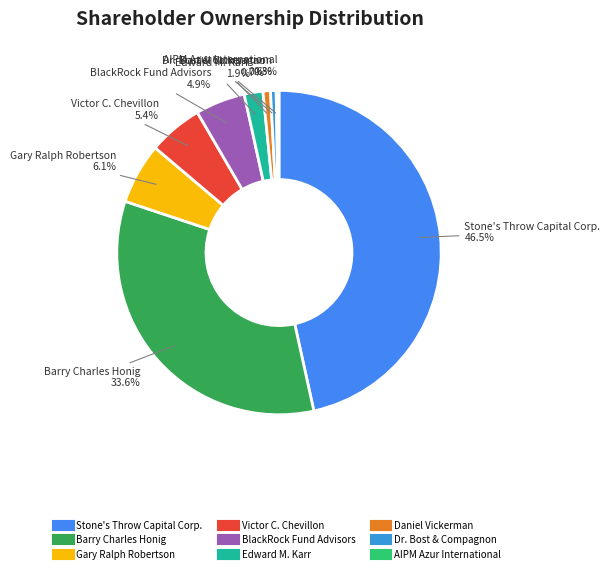

What is the ratio of the value at Gary Ralph Robertson to the value at AIPM Azur International?

21.7